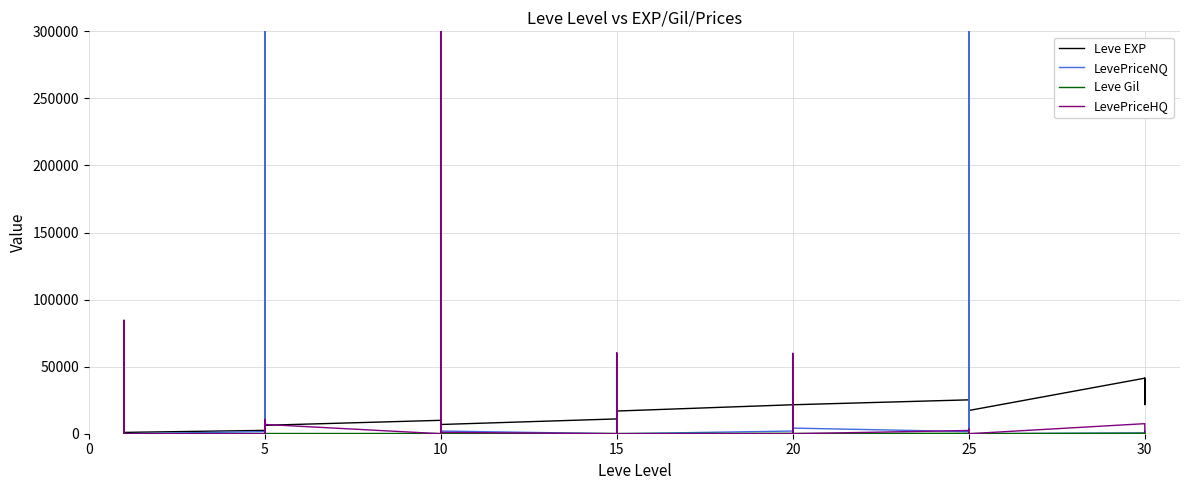

Between 25 and 5, which is larger?

25